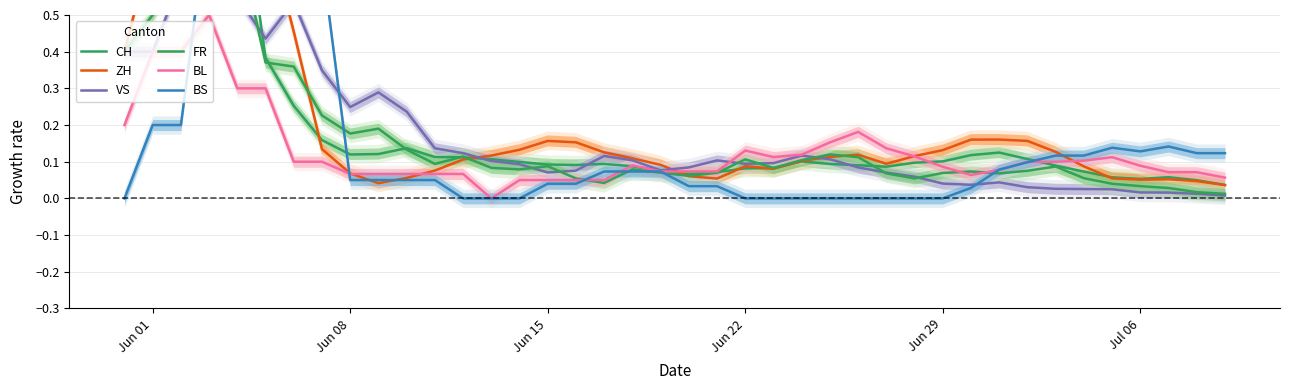

The BL series shows 0.0 at Jul 06. True or false?

False